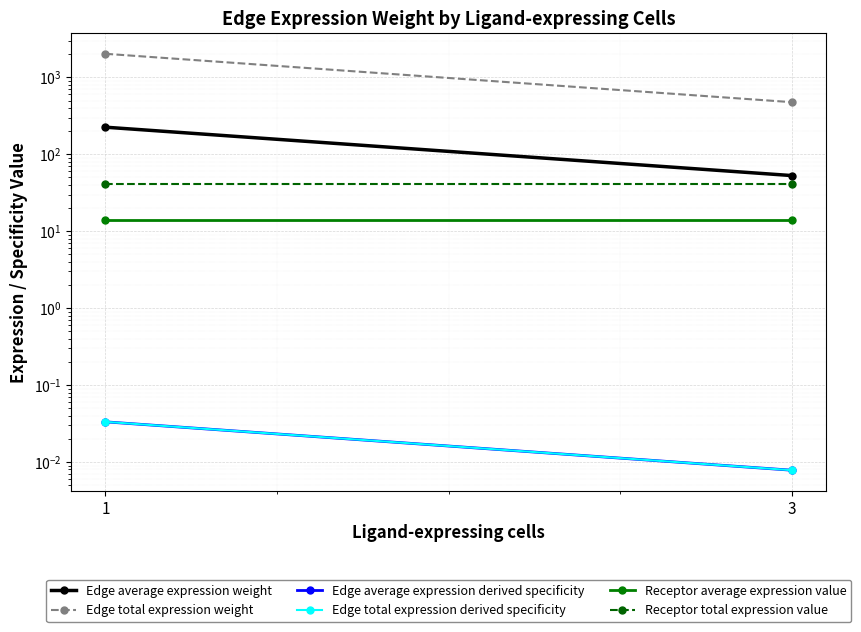

The Edge total expression derived specificity series shows 0.0 at 3. True or false?

False